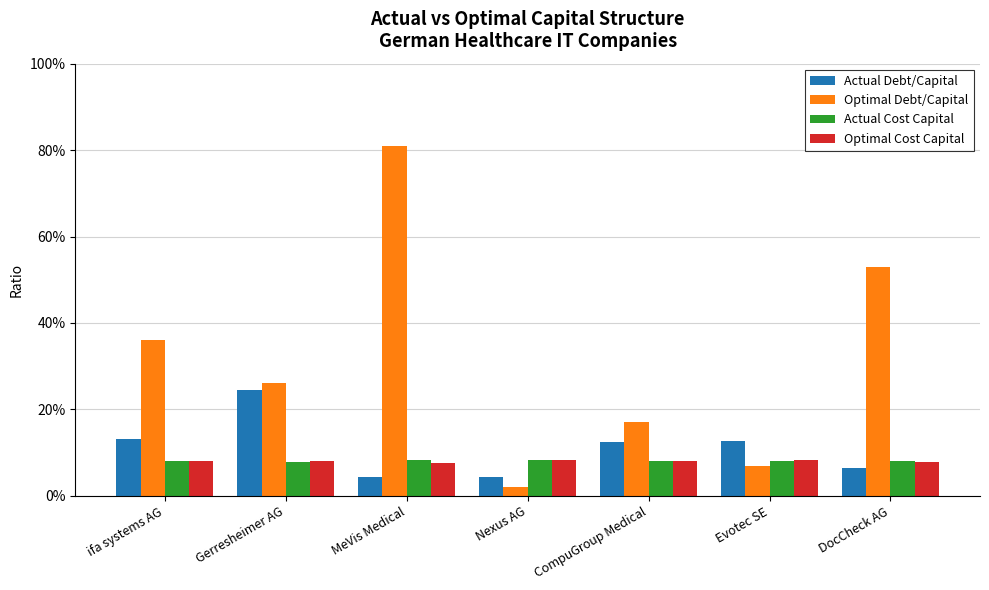

What are all the series names shown in the legend?

Actual Debt/Capital, Optimal Debt/Capital, Actual Cost Capital, Optimal Cost Capital